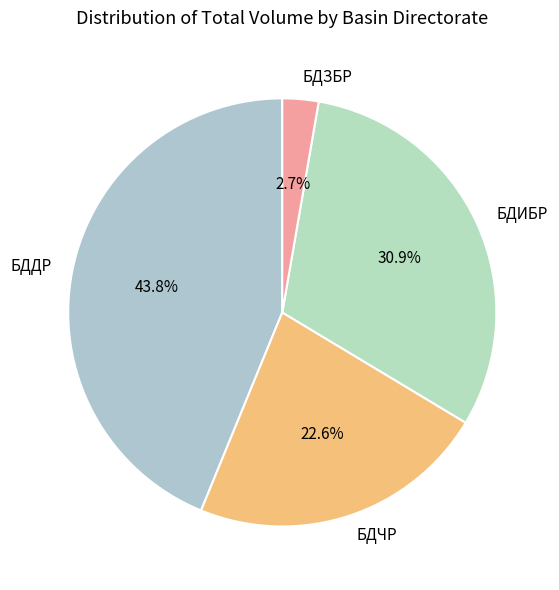

True or false: БДДР accounts for 14% of the total.

False